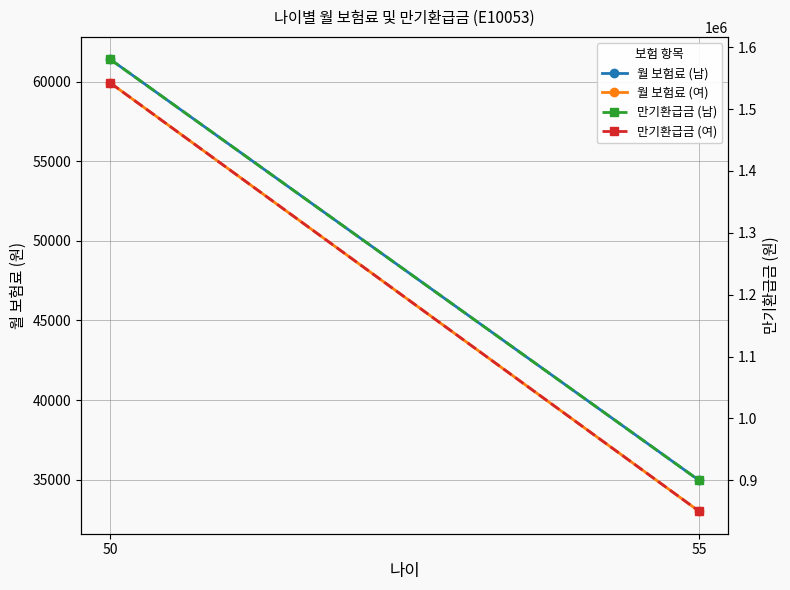

What is the approximate value of 만기환급금 (여) at 50?

1542100